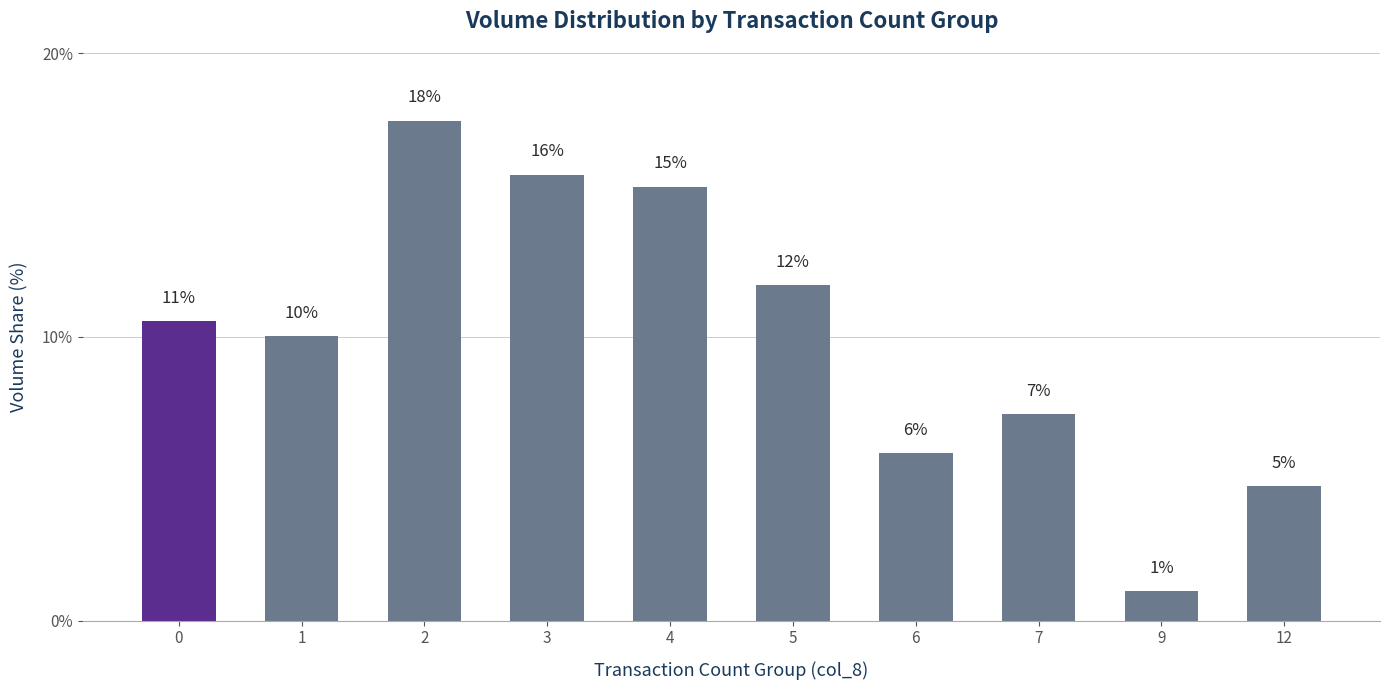

The value at 0 is 5.4. True or false?

False